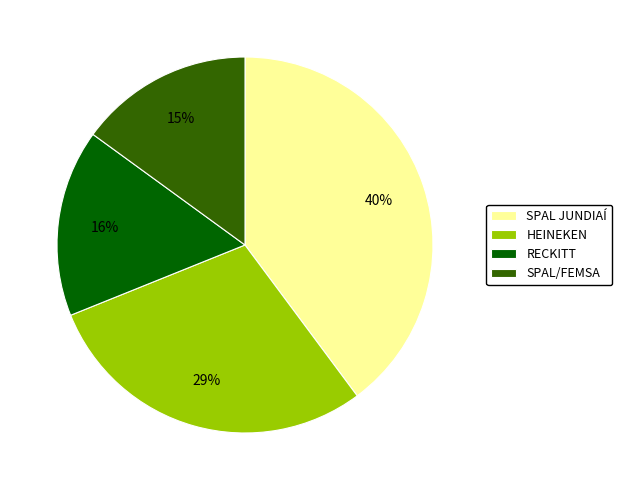

Is HEINEKEN the majority of the pie?

No